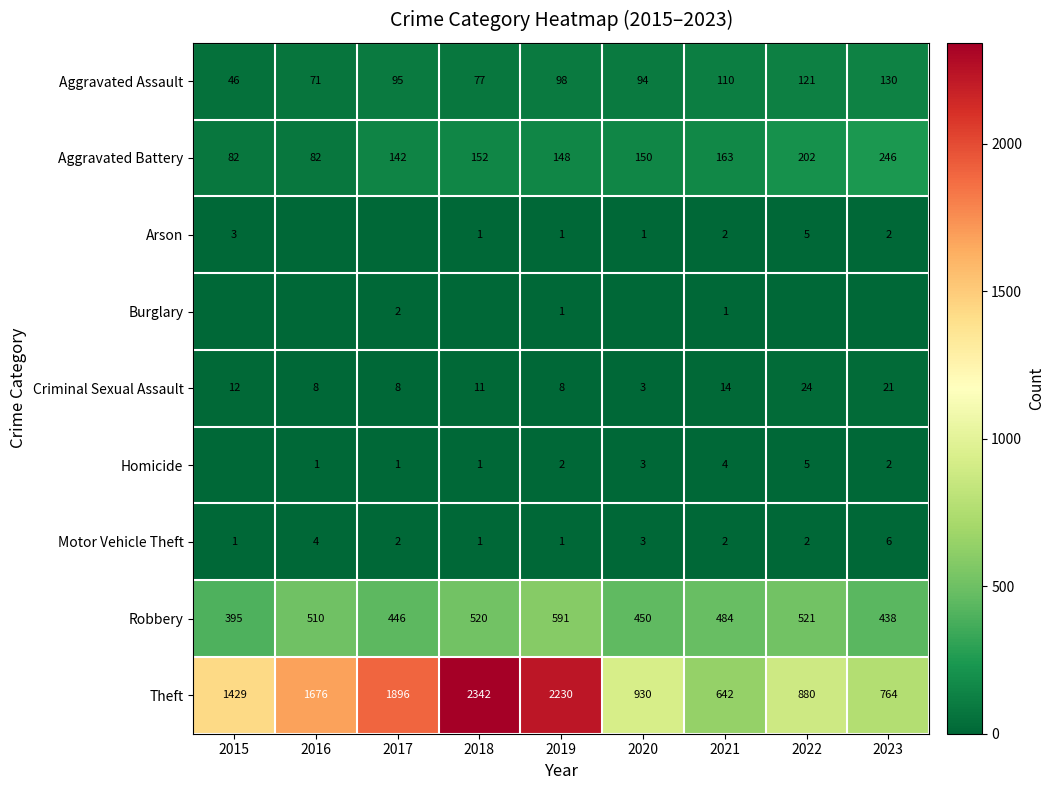

How many categories are shown in the chart?

9